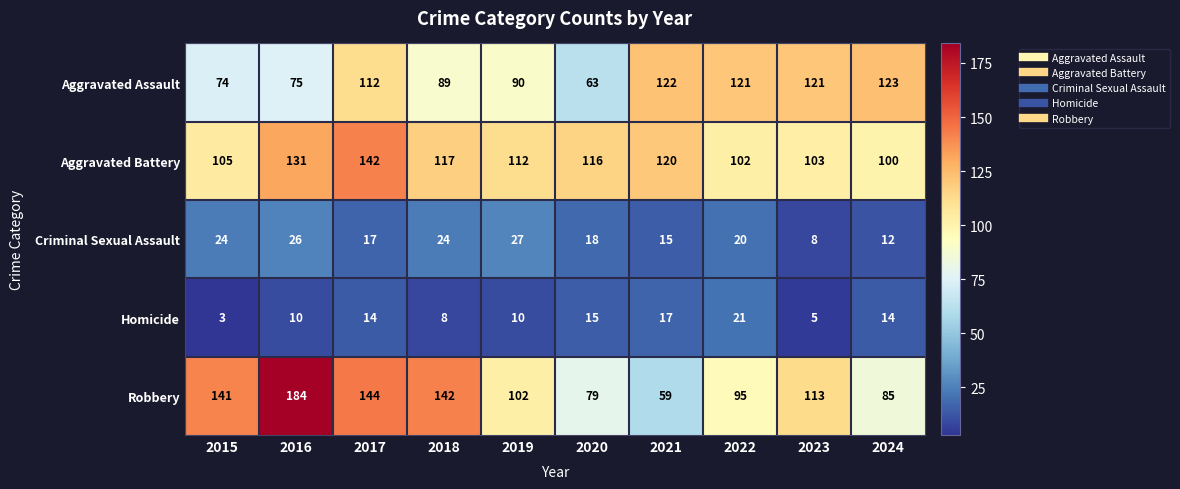

Which series has the largest range (max minus min)?

Robbery